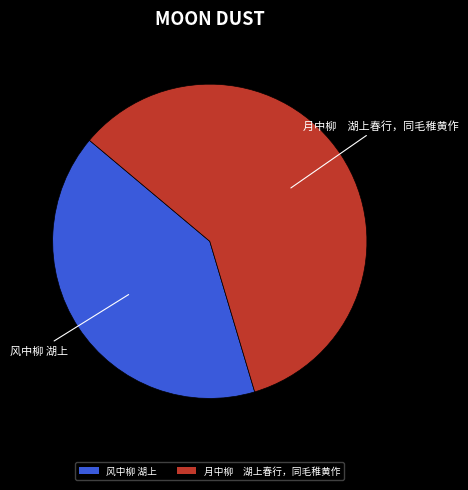

Count the number of slices in the pie.

2